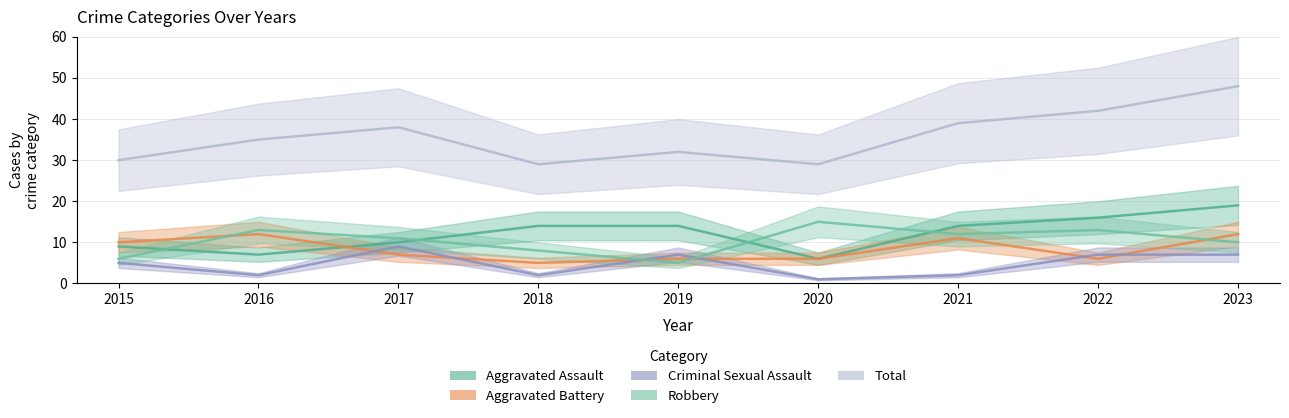

True or false: Criminal Sexual Assault and Aggravated Battery intersect in this chart.

True